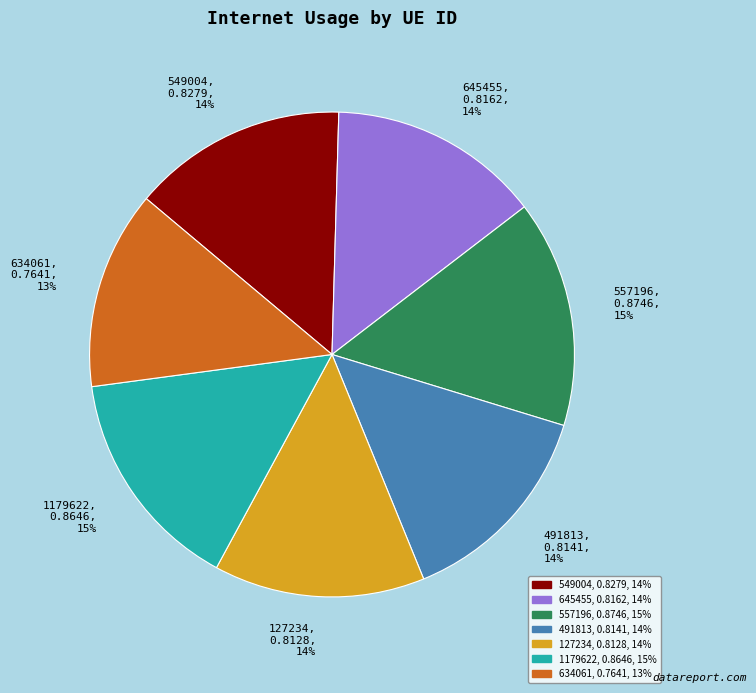

How many slices are in this pie chart?

7